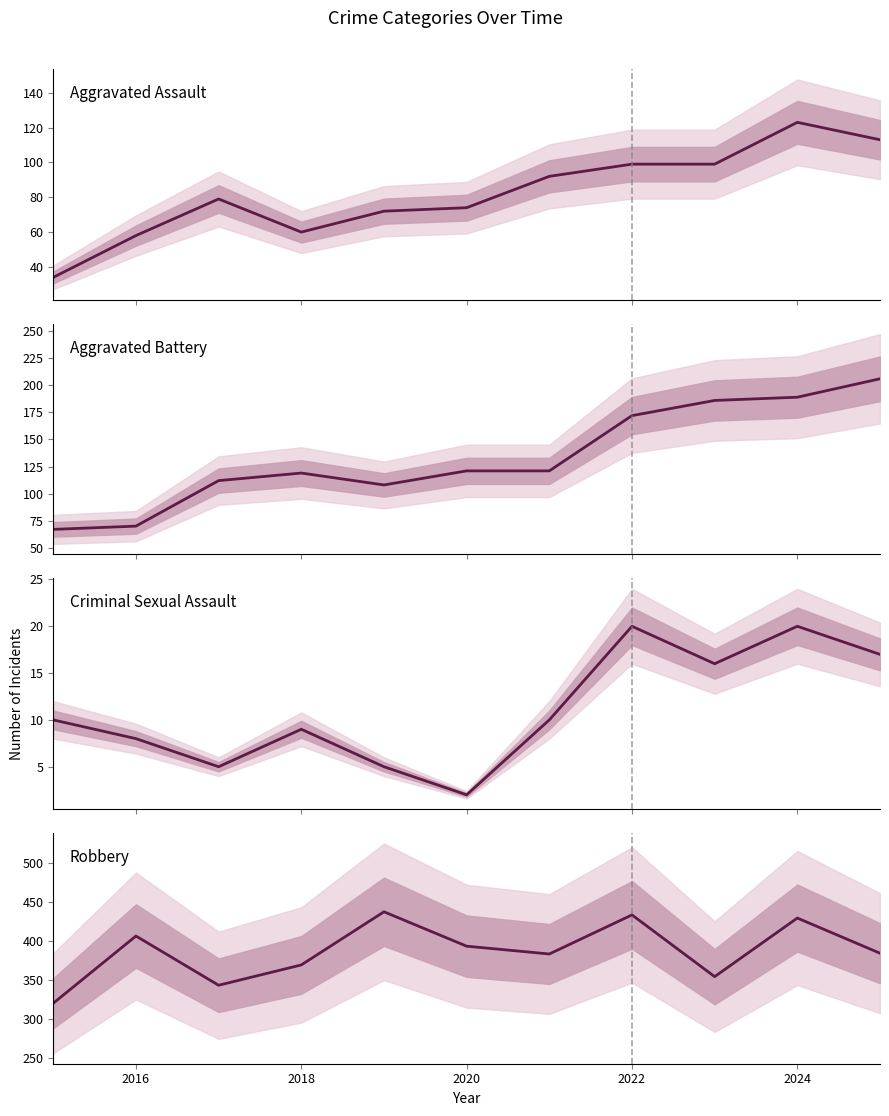

Reading right to left, transcribe all the data shown in this chart.

Aggravated Assault: 113	123	99	99	92	74	72	60	79	58	34
Aggravated Battery: 206	189	186	172	121	121	108	119	112	70	67
Criminal Sexual Assault: 17	20	16	20	10	2	5	9	5	8	10
Robbery: 384	429	354	433	383	393	437	369	343	406	320